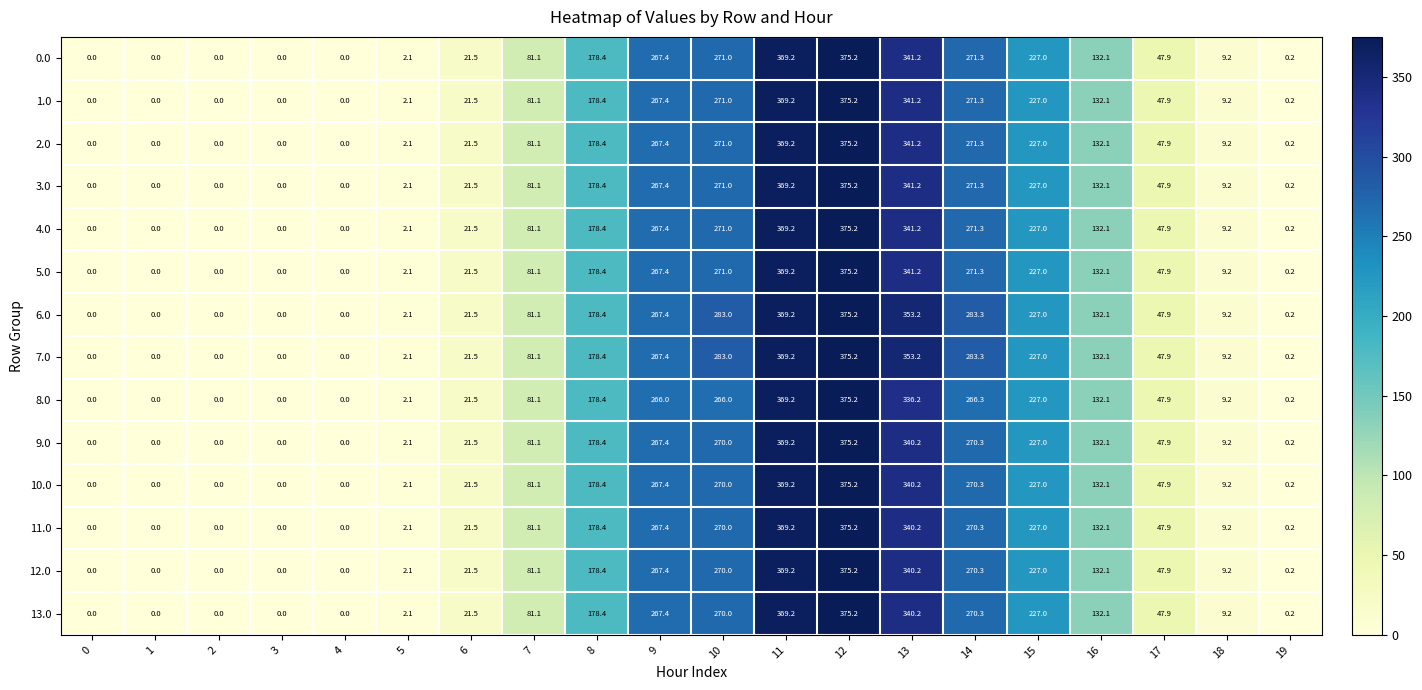

How many distinct data groups are displayed?

14